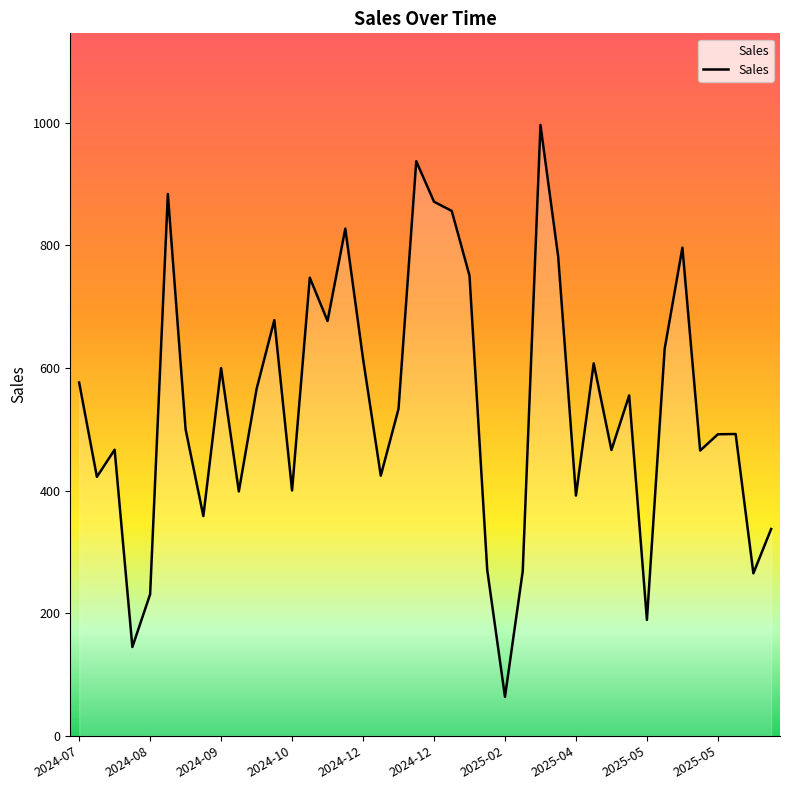

What is the difference between the maximum and minimum values?

932.9